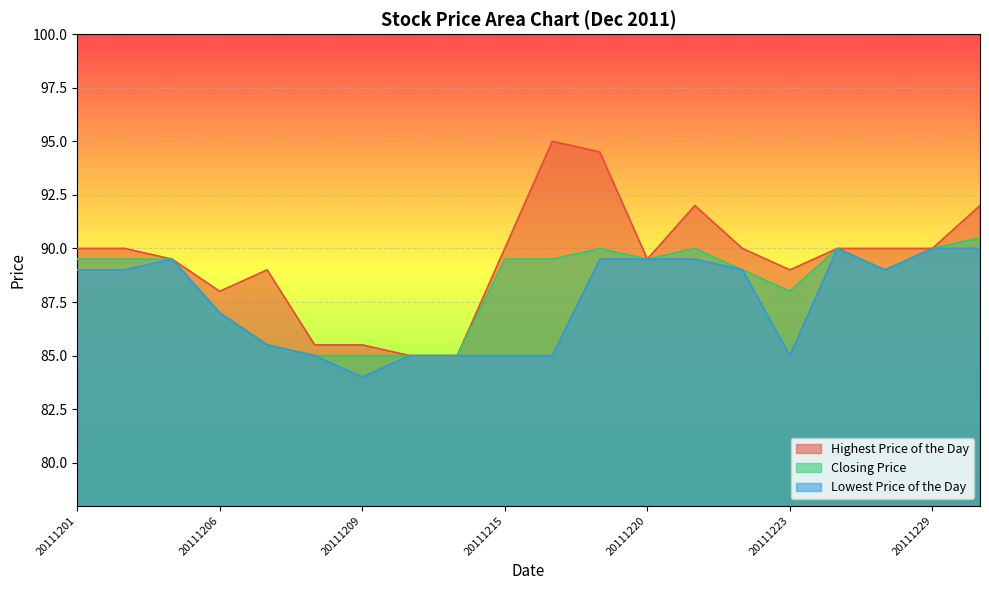

What is the difference between the maximum and minimum values in the Lowest Price of the Day series?

6.0